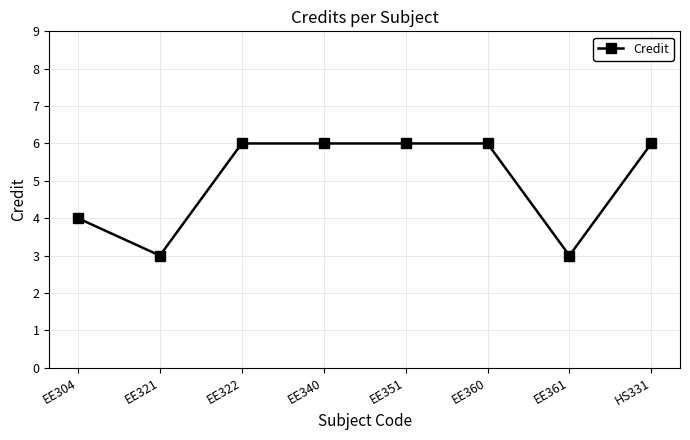

What is the minimum value shown in the chart?

3